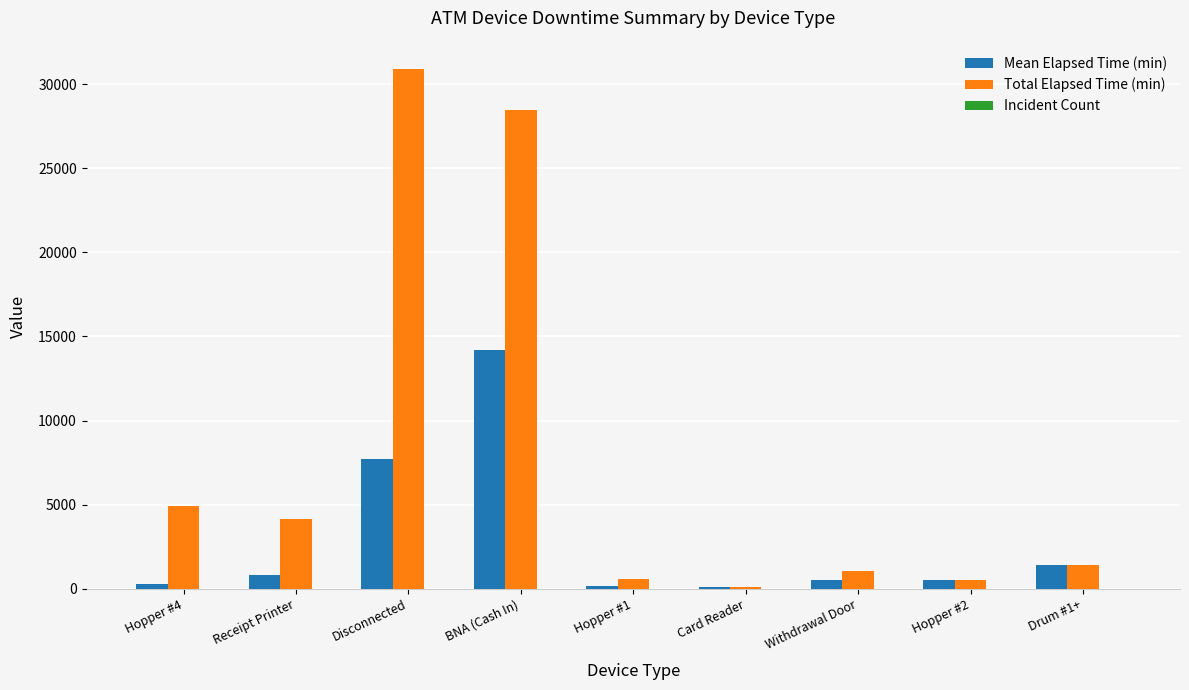

Between Receipt Printer and Hopper #1, which series saw the biggest shift?

Total Elapsed Time (min)